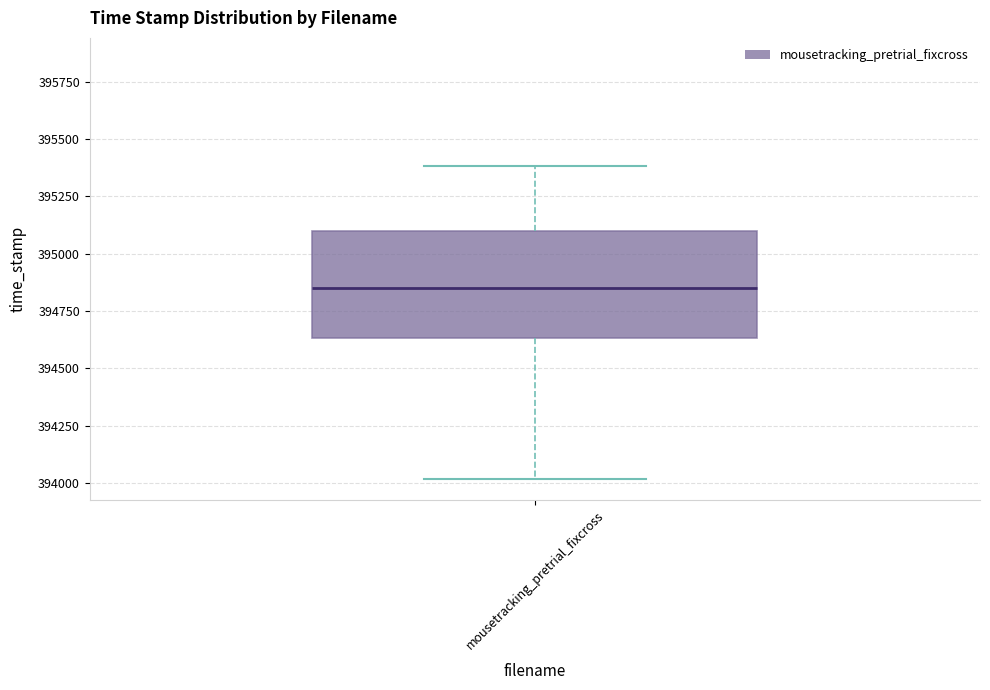

Where does the upper whisker of the box for mousetracking_pretrial_fixcross end on the y-axis? The values are not printed on the chart, so give them approximately, as read against the axis.

395400